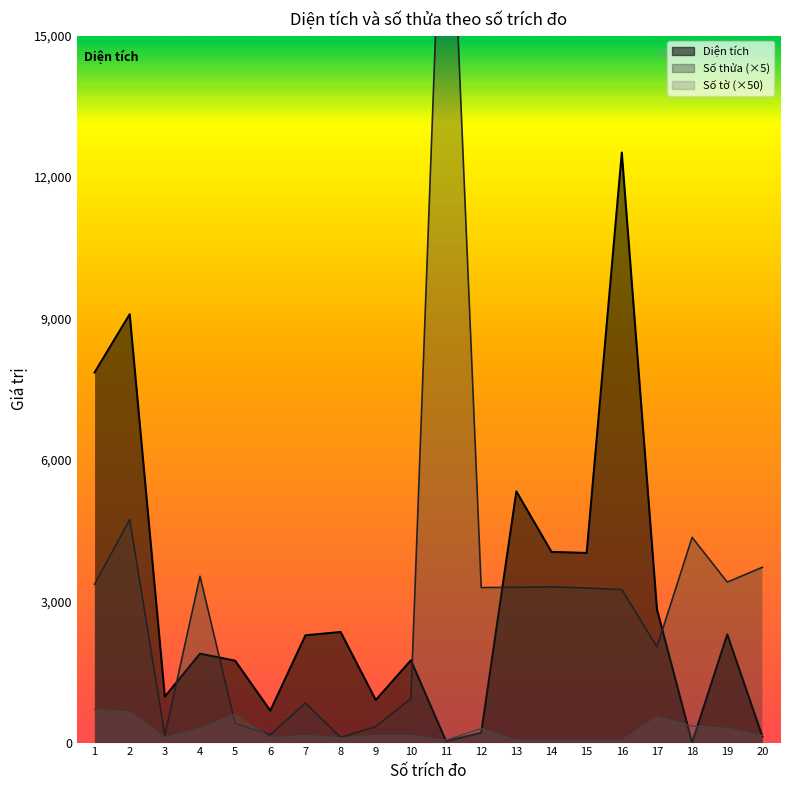

Reading right to left, list all the values displayed in this chart.

Số thửa: 3720.0	3405.0	4355.0	2030.0	3245.0	3280.0	3305.0	3295.0	3290.0	21075.0	935.0	340.0	110.0	840.0	165.0	405.0	3530.0	150.0	4730.0	3360.0
Số tờ: 150.0	300.0	350.0	550.0	50.0	50.0	50.0	50.0	300.0	50.0	150.0	150.0	100.0	150.0	100.0	600.0	300.0	100.0	650.0	700.0
Diện tích: 129.8	2295.7	0.0	2828.0	12521.0	4024.0	4046.0	5330.0	207.7	29.0	1746.0	903.2	2346.8	2276.0	677.0	1736.5	1887.2	973.8	9091.0	7854.0